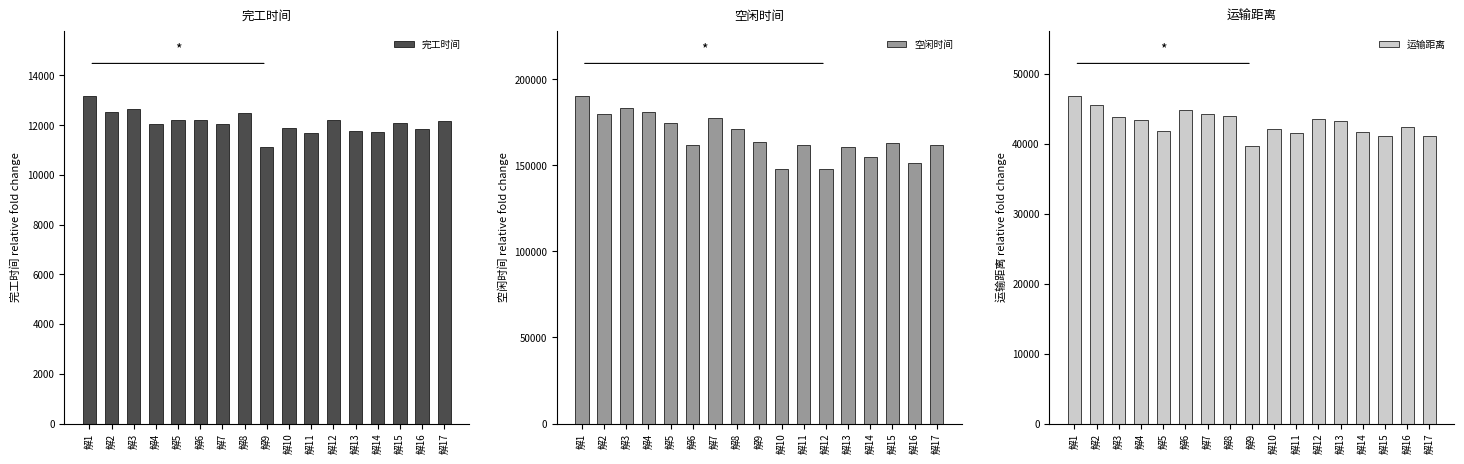

What is the sum of all 完工时间 values?

205745.1